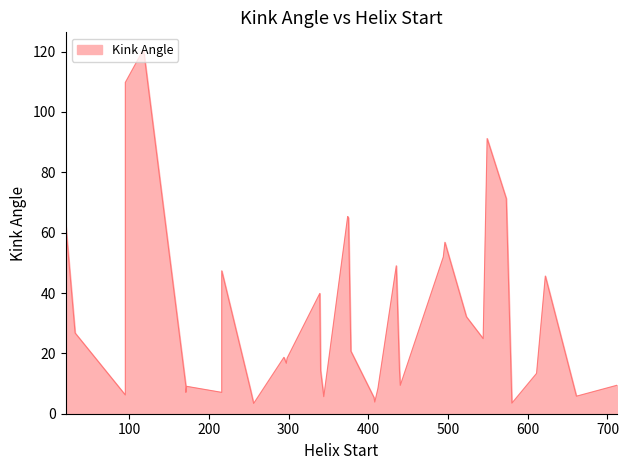

What is the value of the 39th point from the left?

9.1